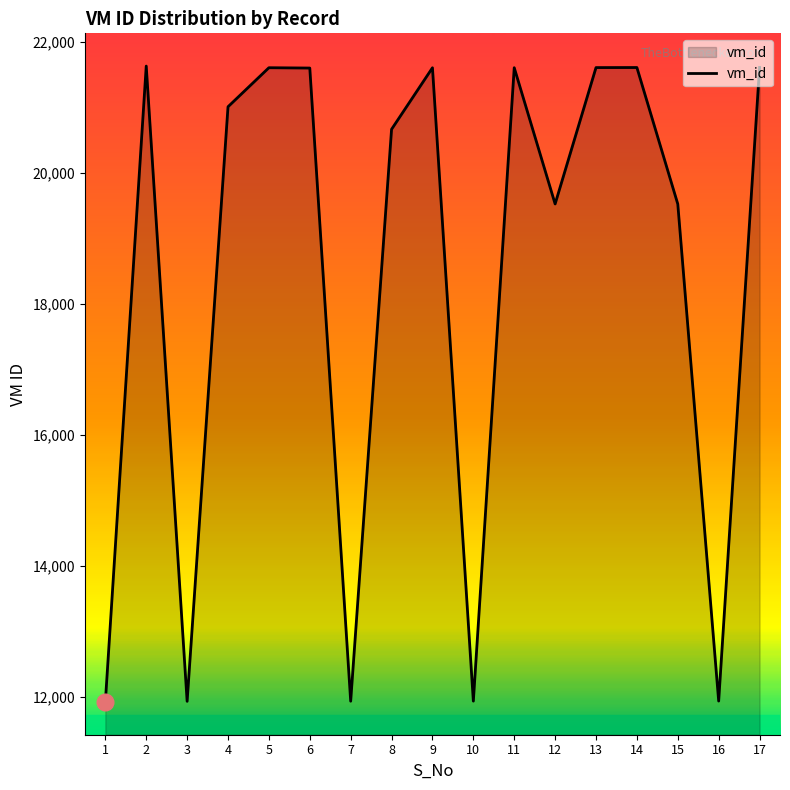

What is the difference between the values at 11 and 1?

9684